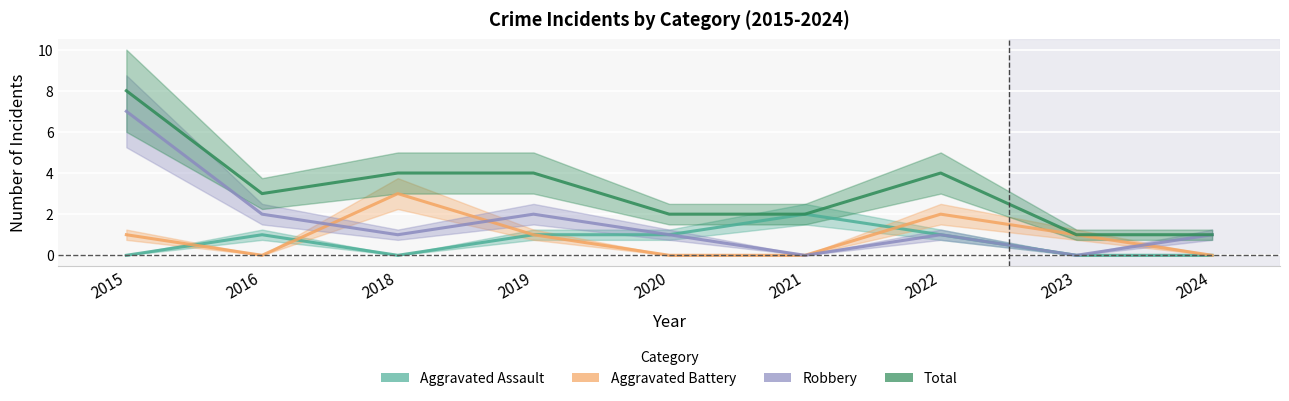

At which label does Aggravated Battery first exceed 1?

2018